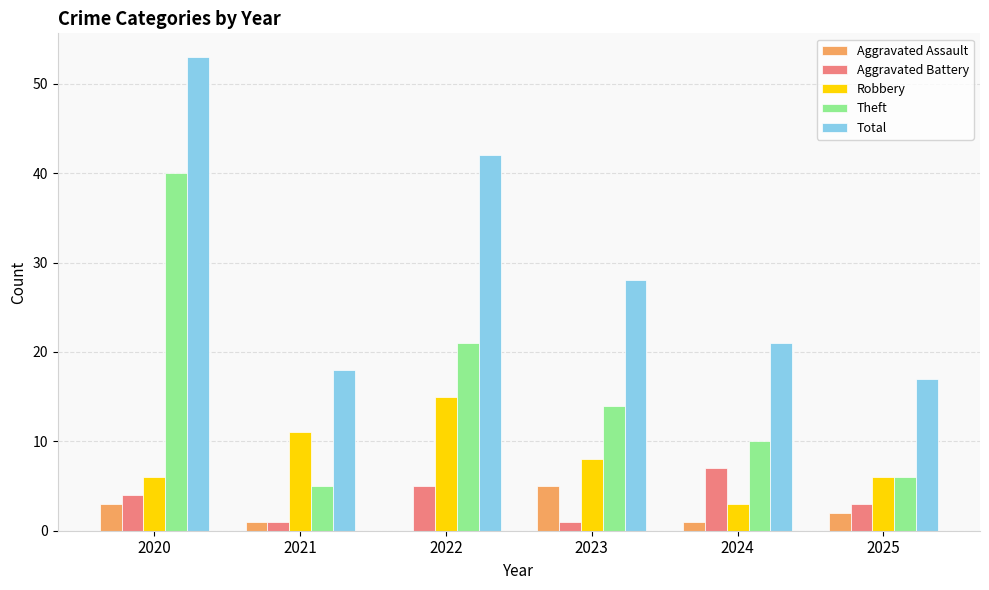

What is the spread (max minus min) of values at 2023?

27